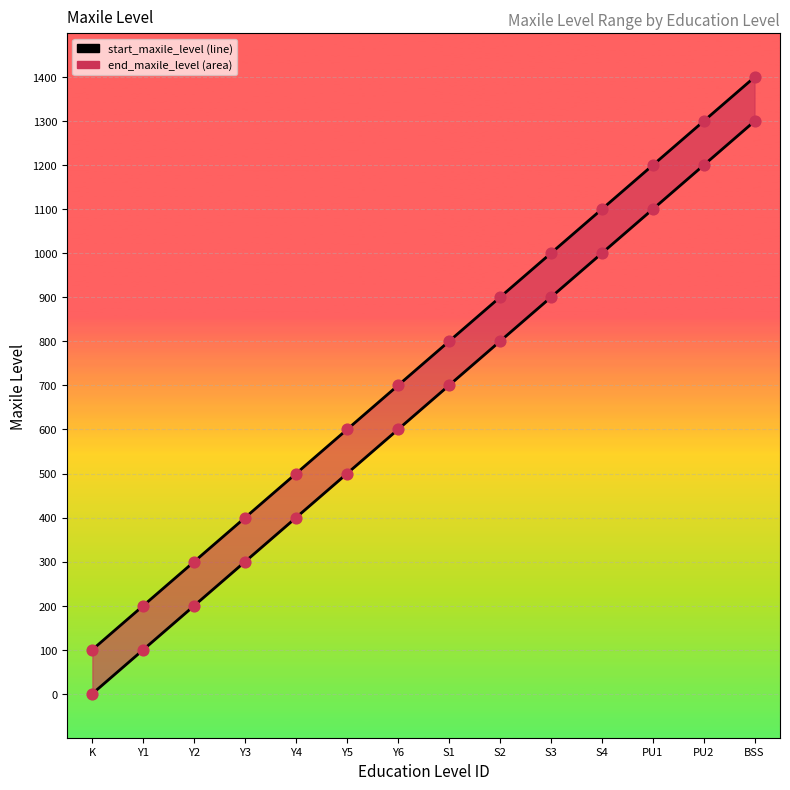

Which series reaches the maximum Y coordinate?

end_maxile_level